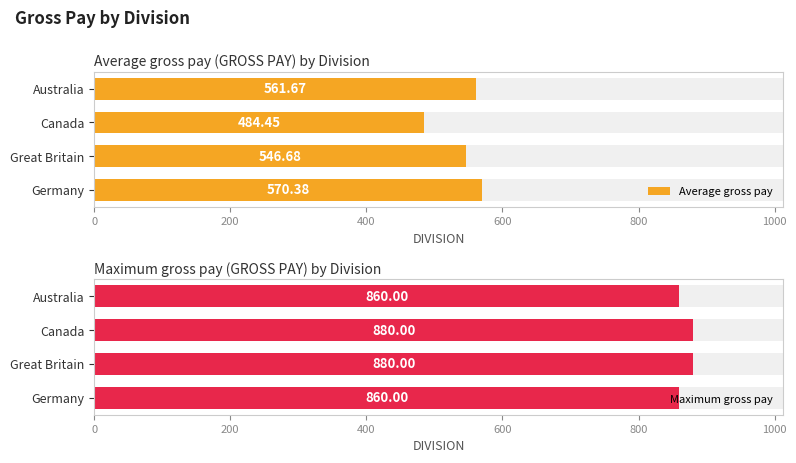

What is the total value across all series at Germany?

1430.4